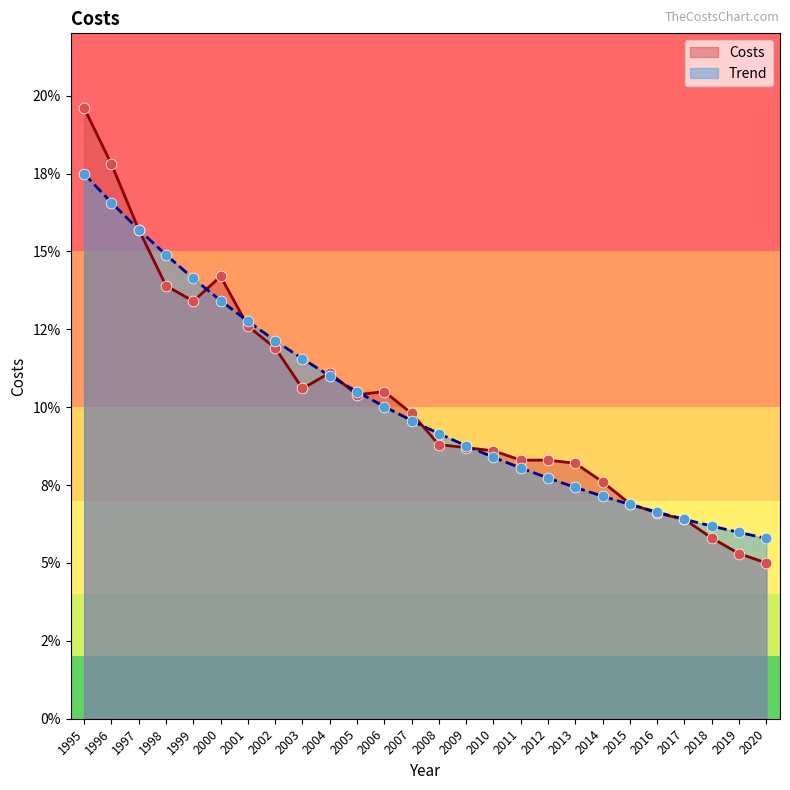

Which series has the largest total across all categories?

Costs